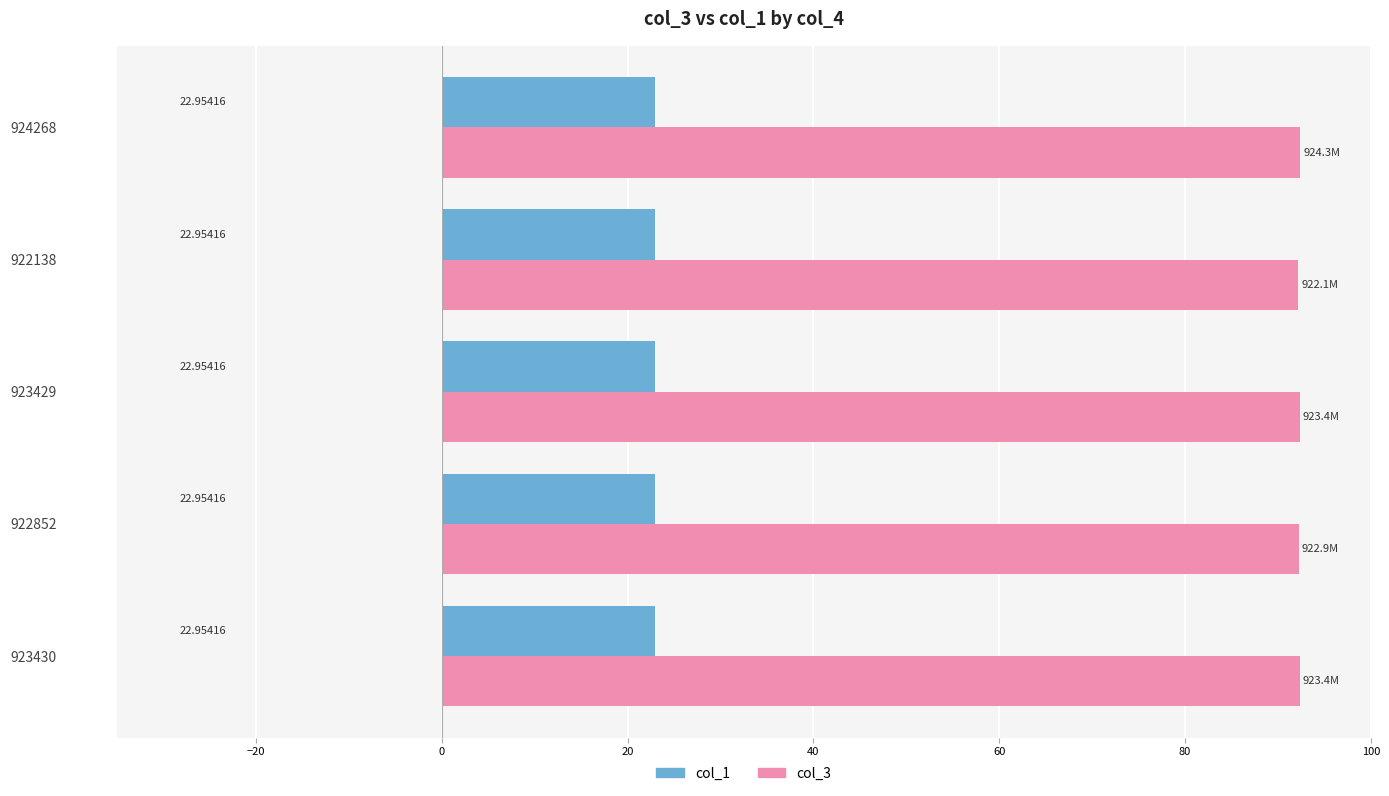

Which series has the largest total across all categories?

col_3